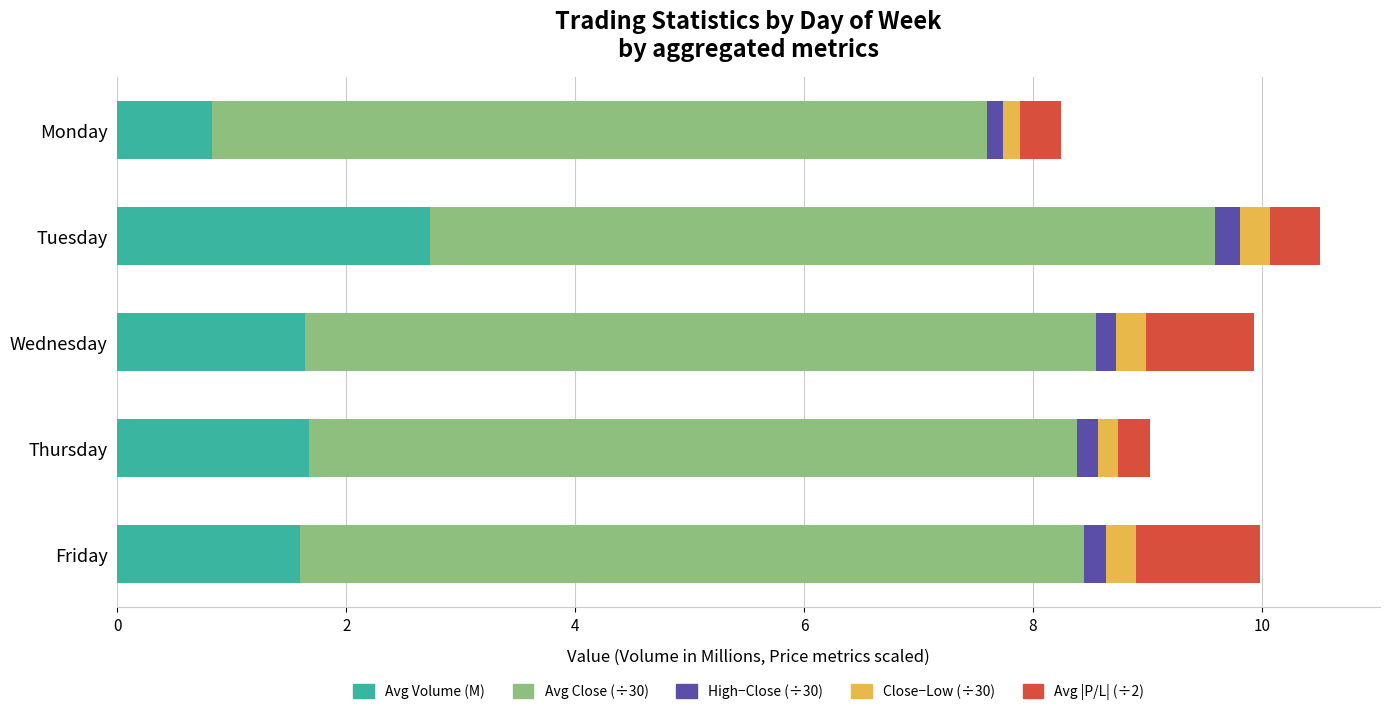

Which category has the highest value in the Avg Volume (M) series?

Tuesday